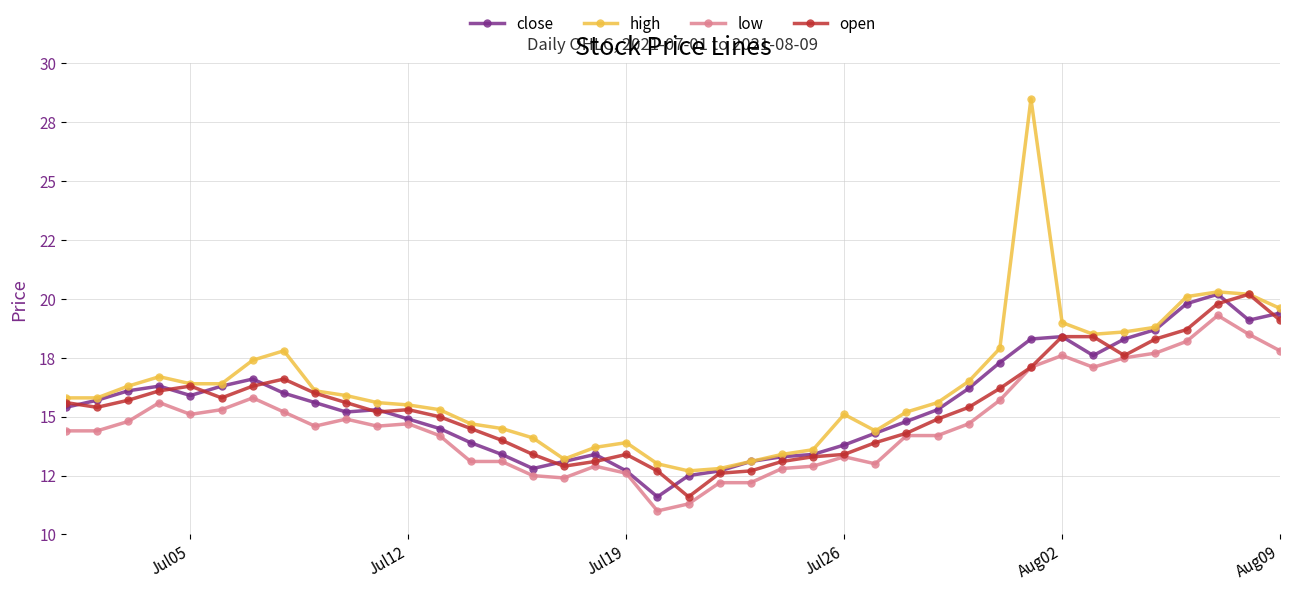

In high, how many points are lower than both neighbors (excluding endpoints)?

4